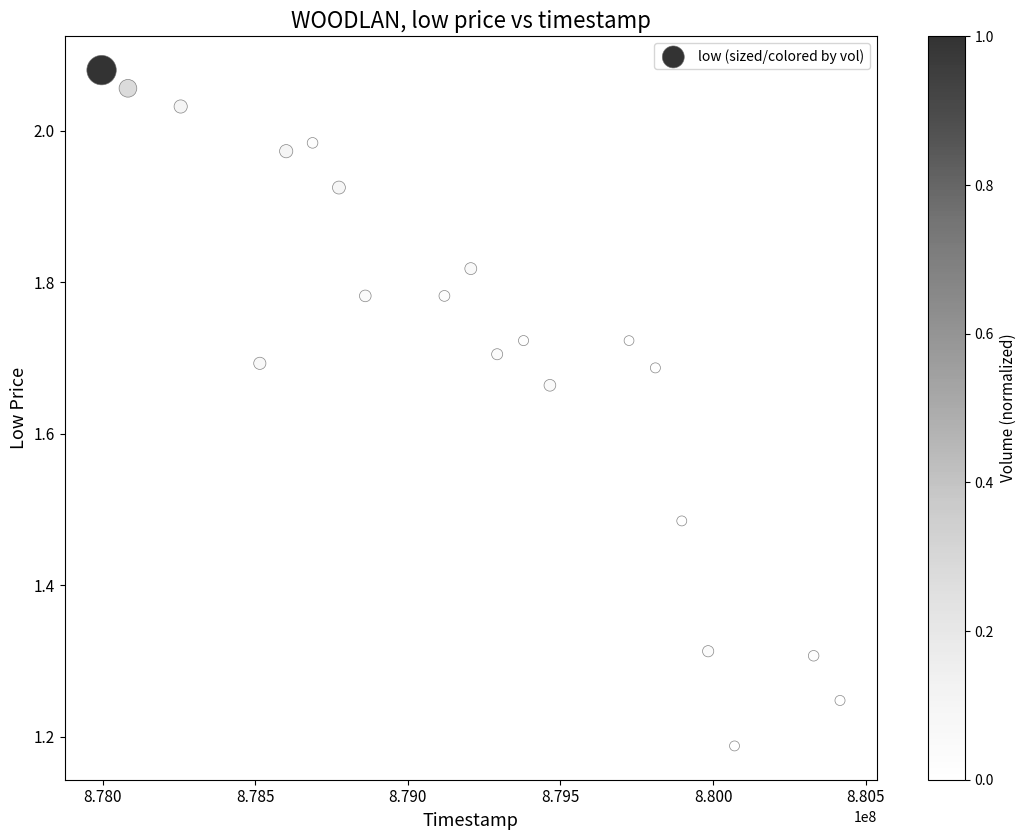

What is the range of X values (max minus min)?

2419200.0